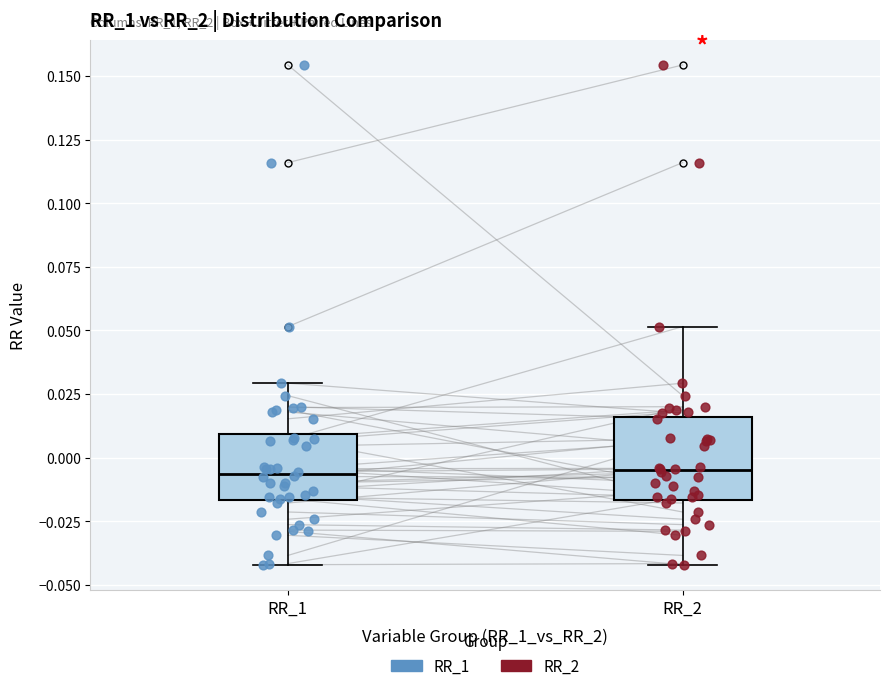

Comparing the boxes themselves (not the whiskers), which one is the tallest?

RR_2